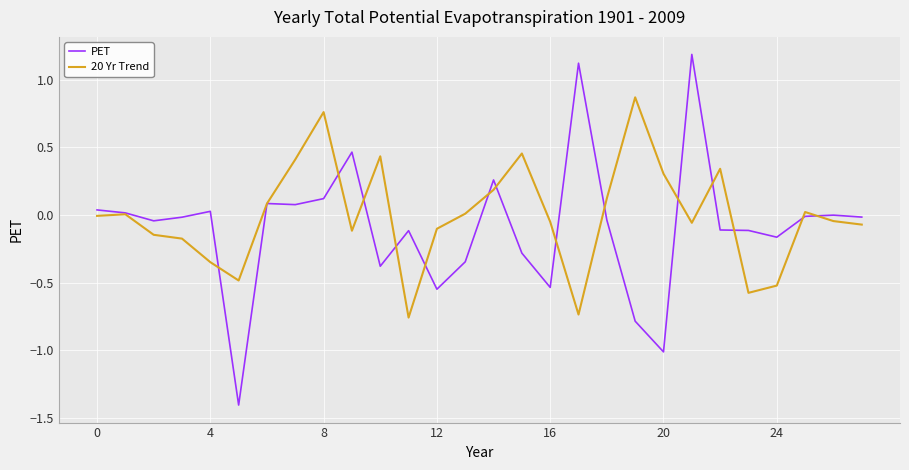

Which series has the widest spread of values?

PET